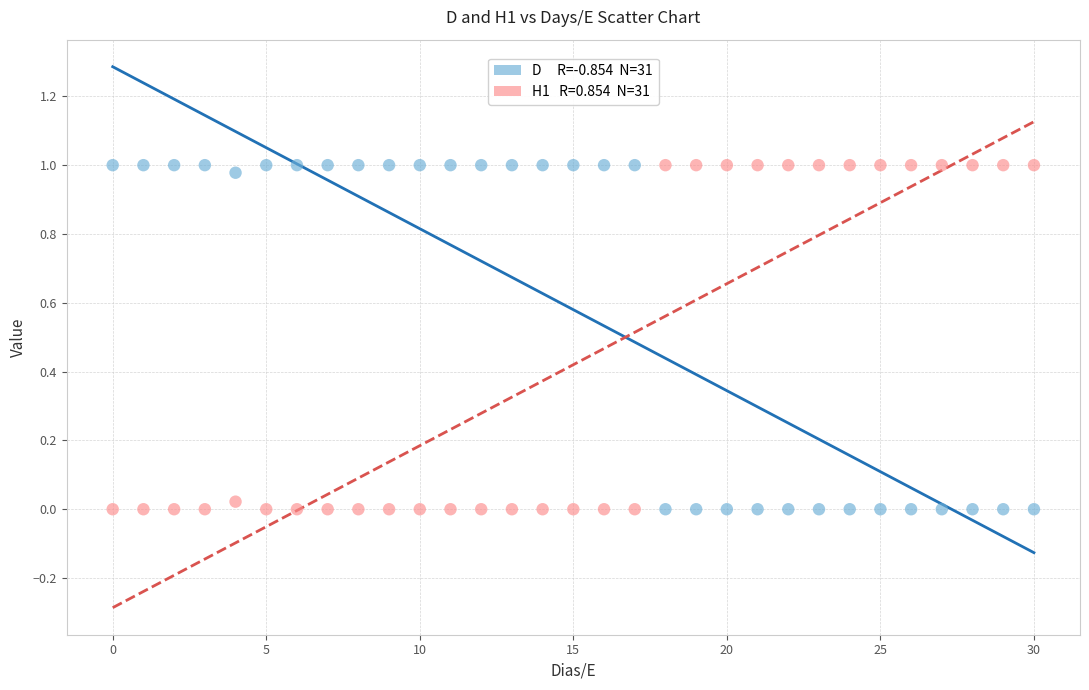

How many data points are displayed?

62